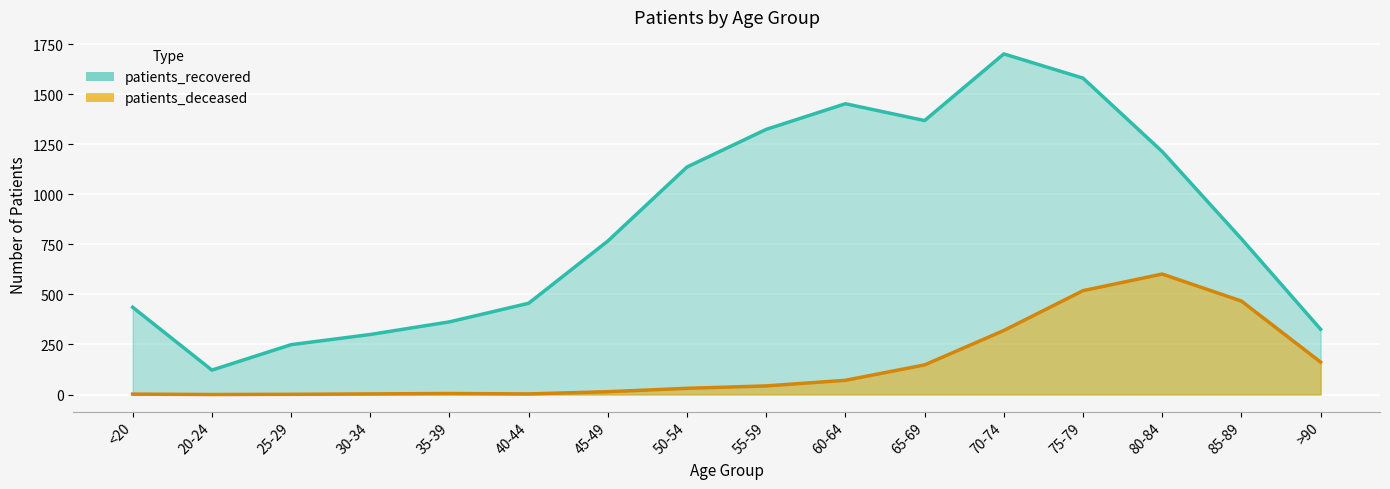

Which series has the largest total across all categories?

patients_recovered_line